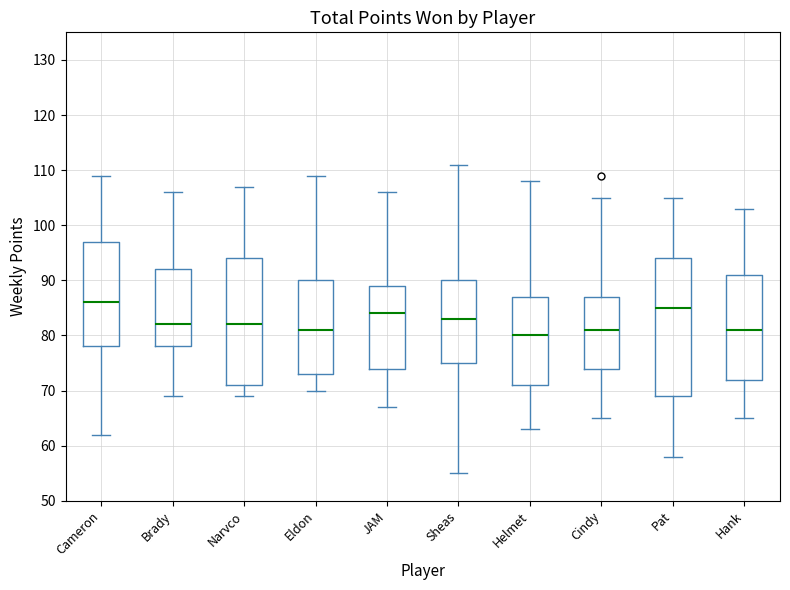

Which box's median line is the lowest?

Helmet